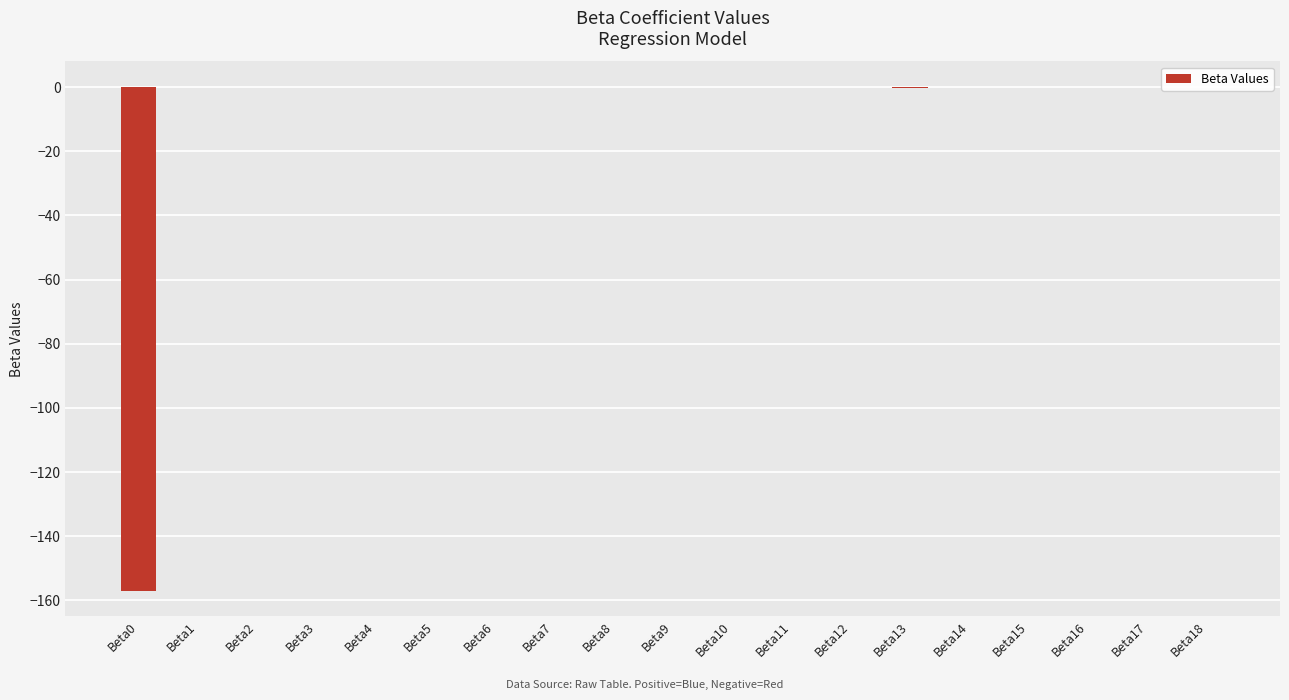

The value at Beta11 is 0.0. True or false?

True